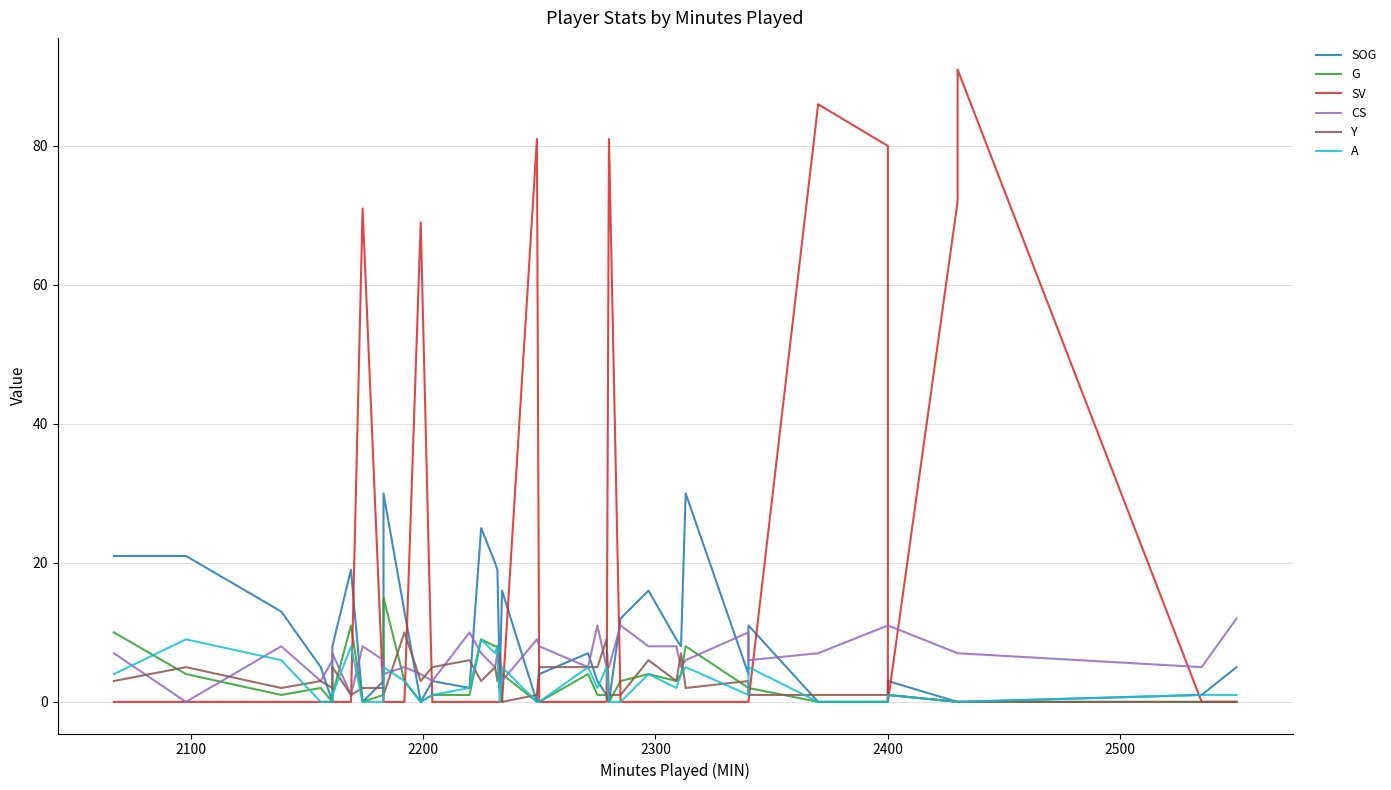

Is it true that SOG equals 13 at 36?

False